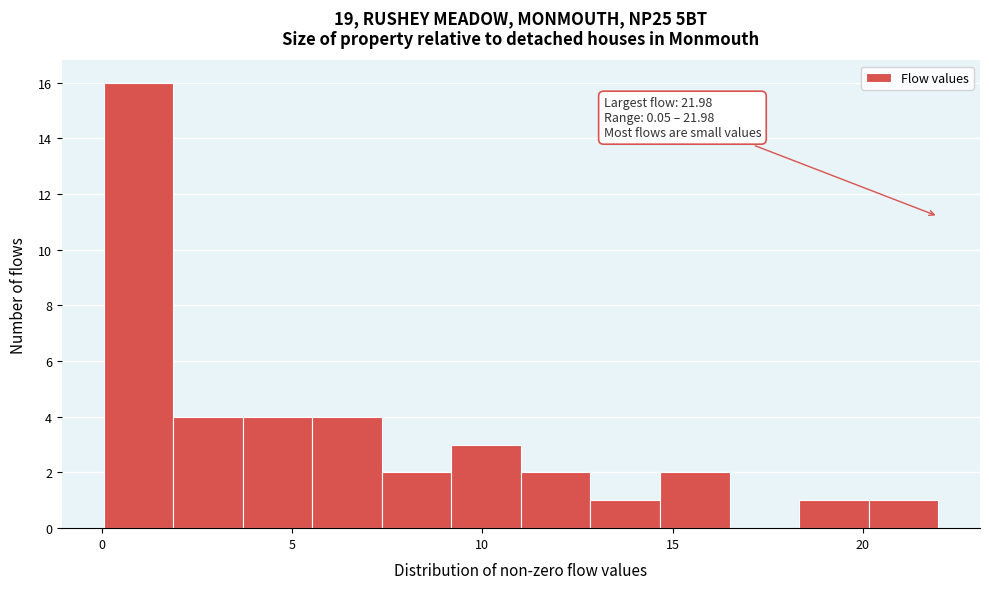

Read against the x-axis, roughly where is the centre of the tallest bar?

1.0